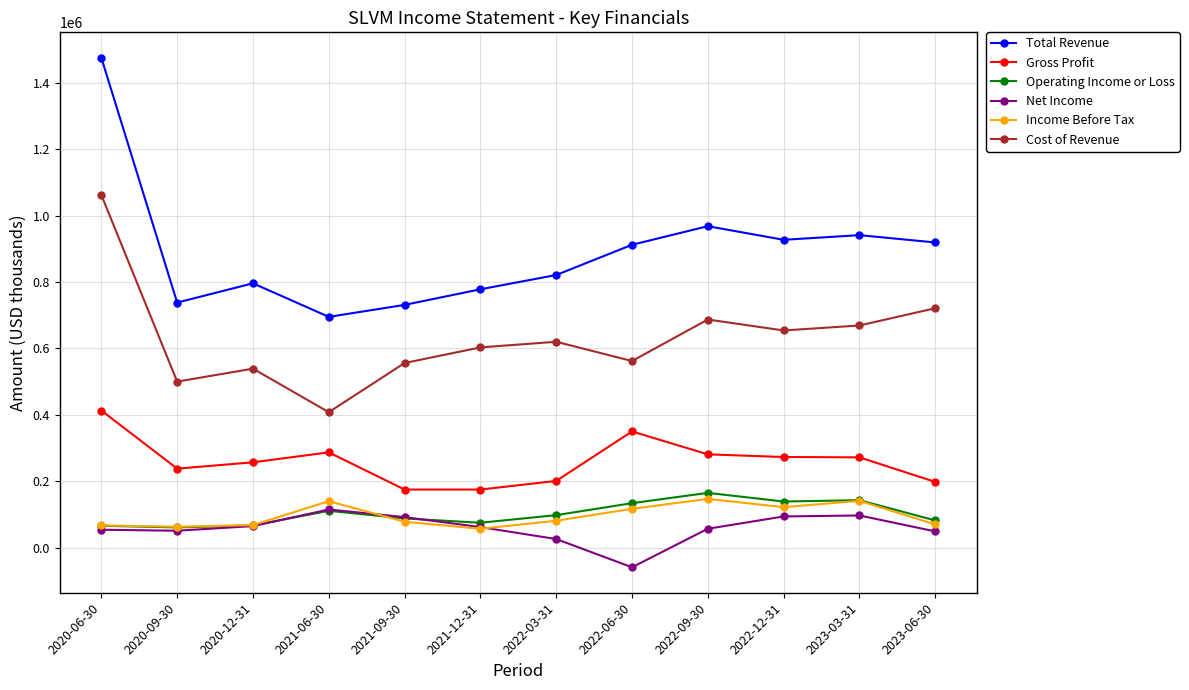

What value does the Gross Profit series have at 2022-09-30, to the nearest 50?

281000